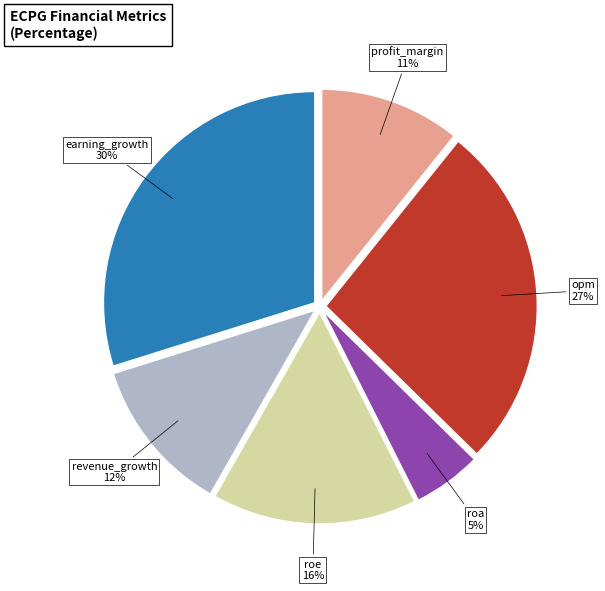

Rank the categories by value from lowest to highest.

roa, profit_margin, revenue_growth, roe, opm, earning_growth